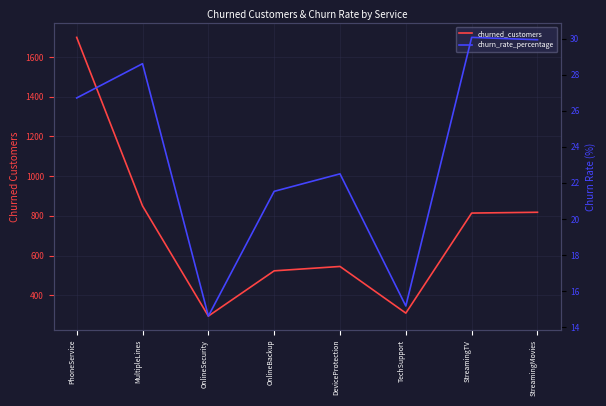

Is it true that churn_rate_percentage equals 23.9 at OnlineSecurity?

False